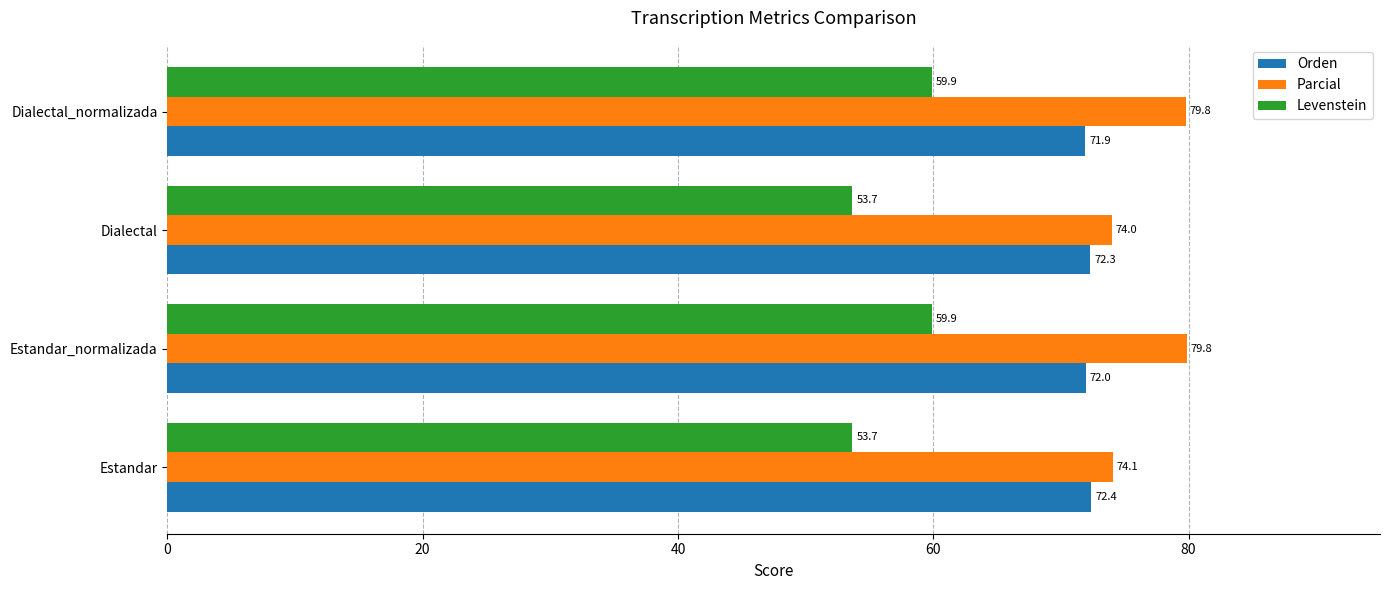

Is it true that Parcial equals 23.6 at Estandar?

False